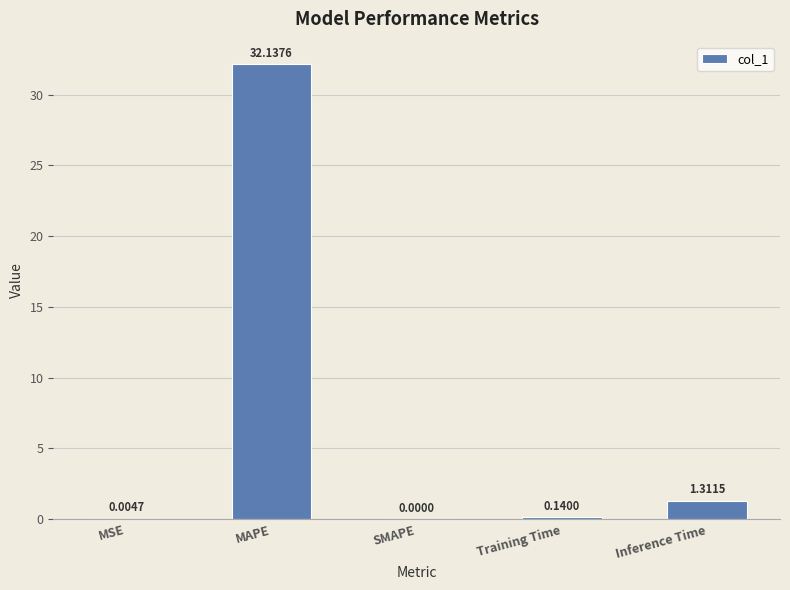

What is the change in value from SMAPE to Inference Time?

+1.3